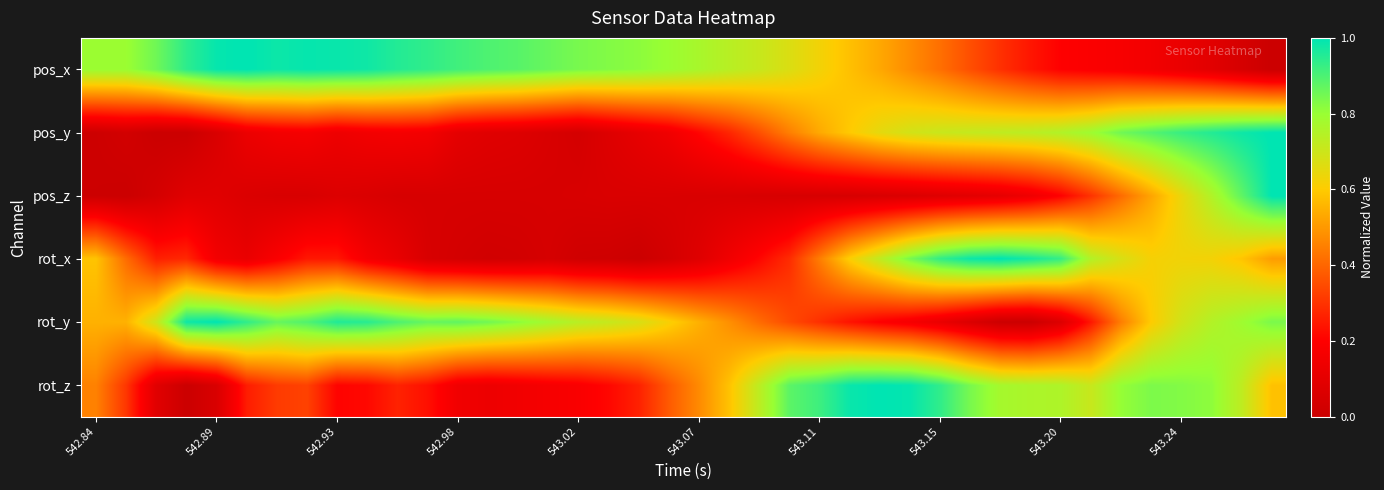

How many data points does each series have?

40